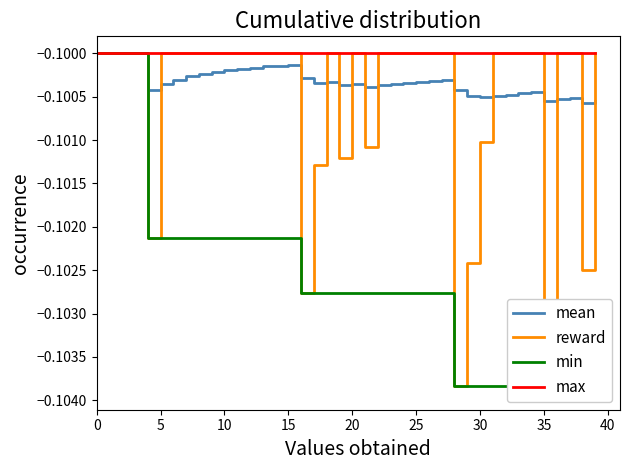

Which series has the largest total across all categories?

max